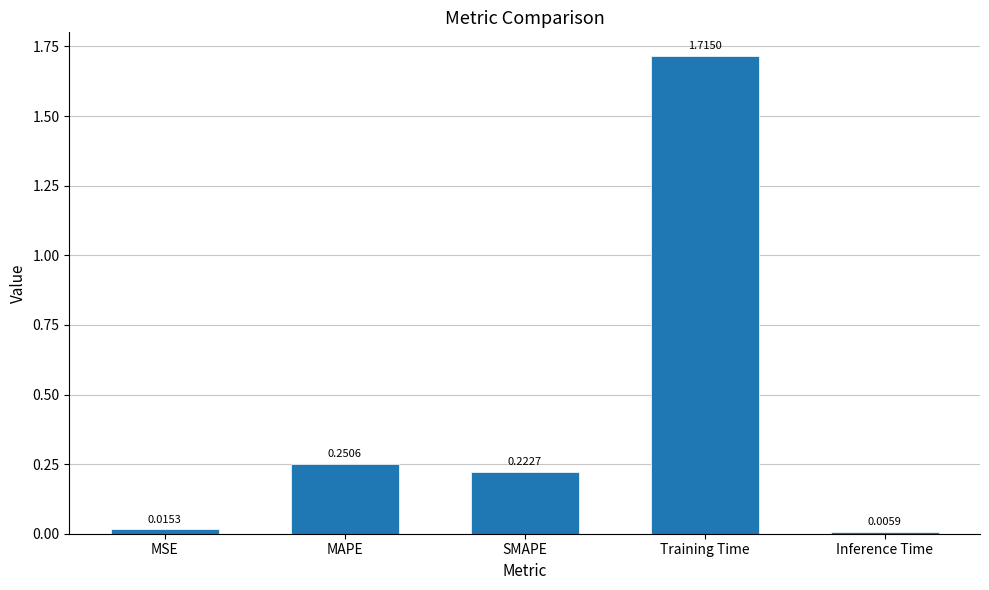

What is the sum of all values?

2.2